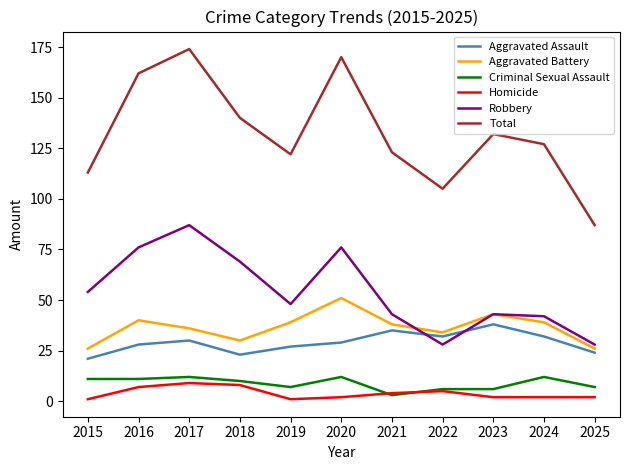

What is the maximum value shown in the chart?

174